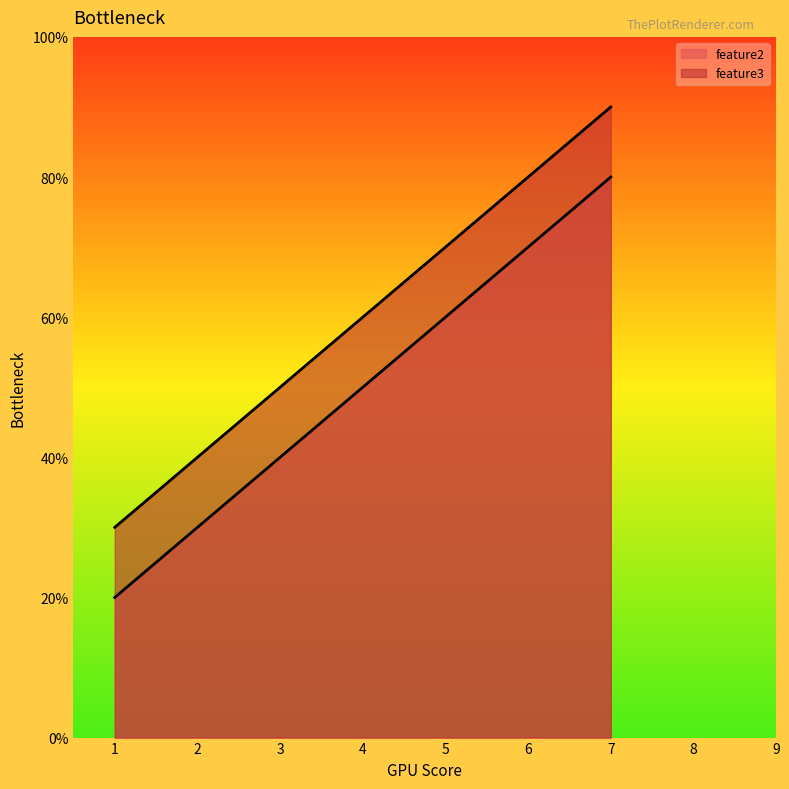

Read the feature3 value at 7.

9